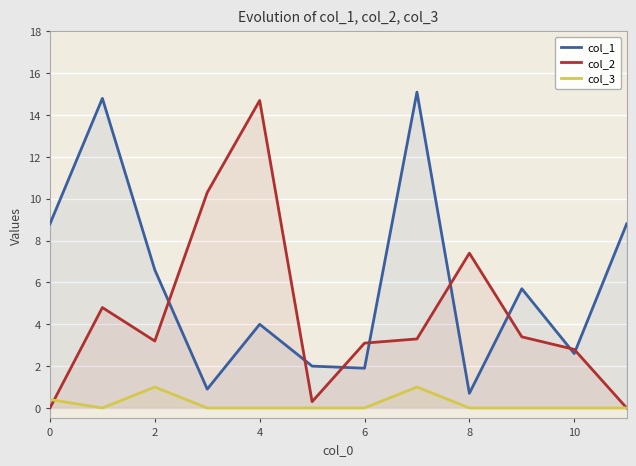

Which series has the widest spread of values?

col_2